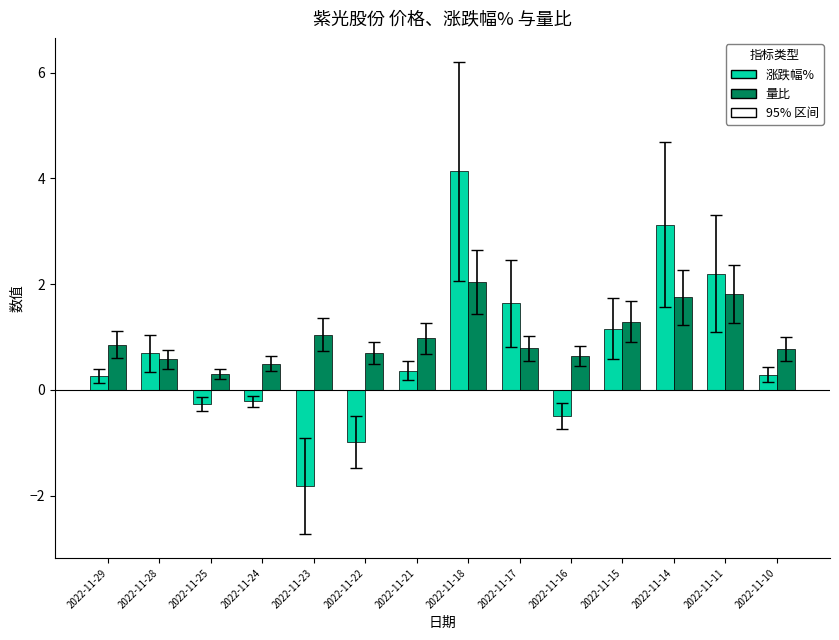

Where does the 涨跌幅% series first go above 0?

2022-11-29